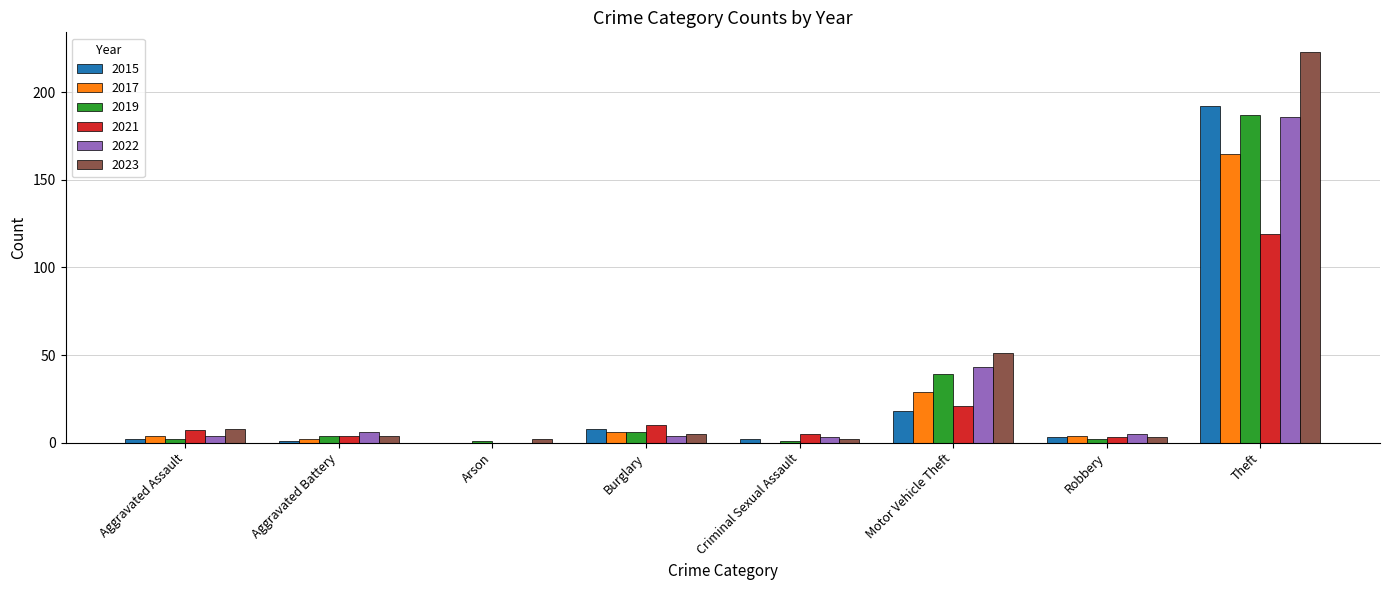

Reading right to left, list all the values displayed in this chart.

2015: 192	3	18	2	8	0	1	2
2017: 165	4	29	0	6	0	2	4
2019: 187	2	39	1	6	1	4	2
2021: 119	3	21	5	10	0	4	7
2022: 186	5	43	3	4	0	6	4
2023: 223	3	51	2	5	2	4	8